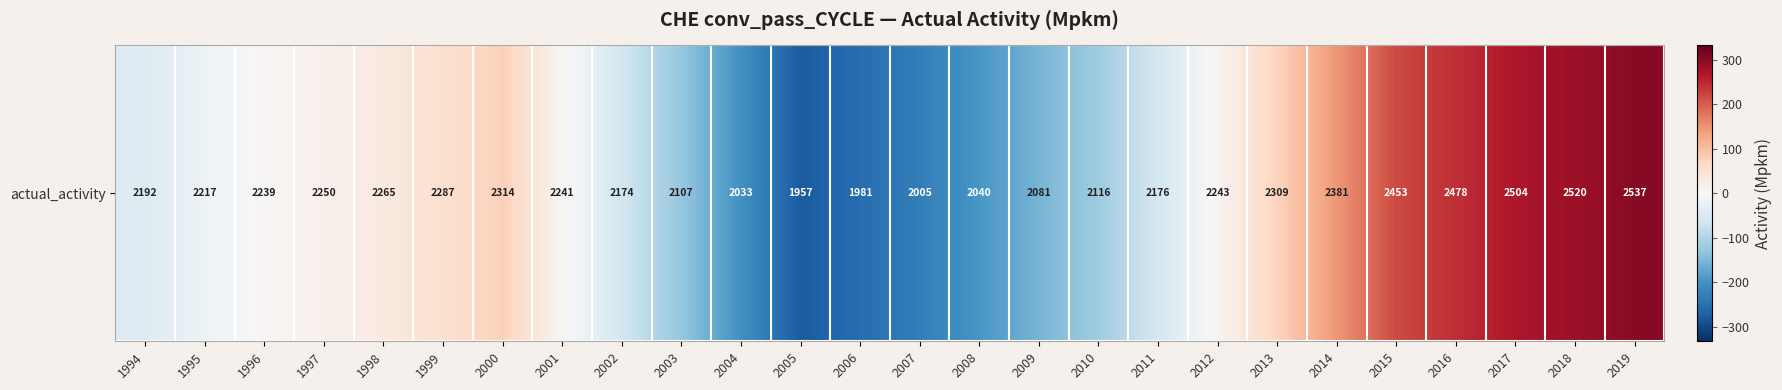

List the labels in order of value, smallest first.

2005, 2006, 2007, 2004, 2008, 2009, 2003, 2010, 2002, 2011, 1994, 1995, 1996, 2001, 2012, 1997, 1998, 1999, 2013, 2000, 2014, 2015, 2016, 2017, 2018, 2019